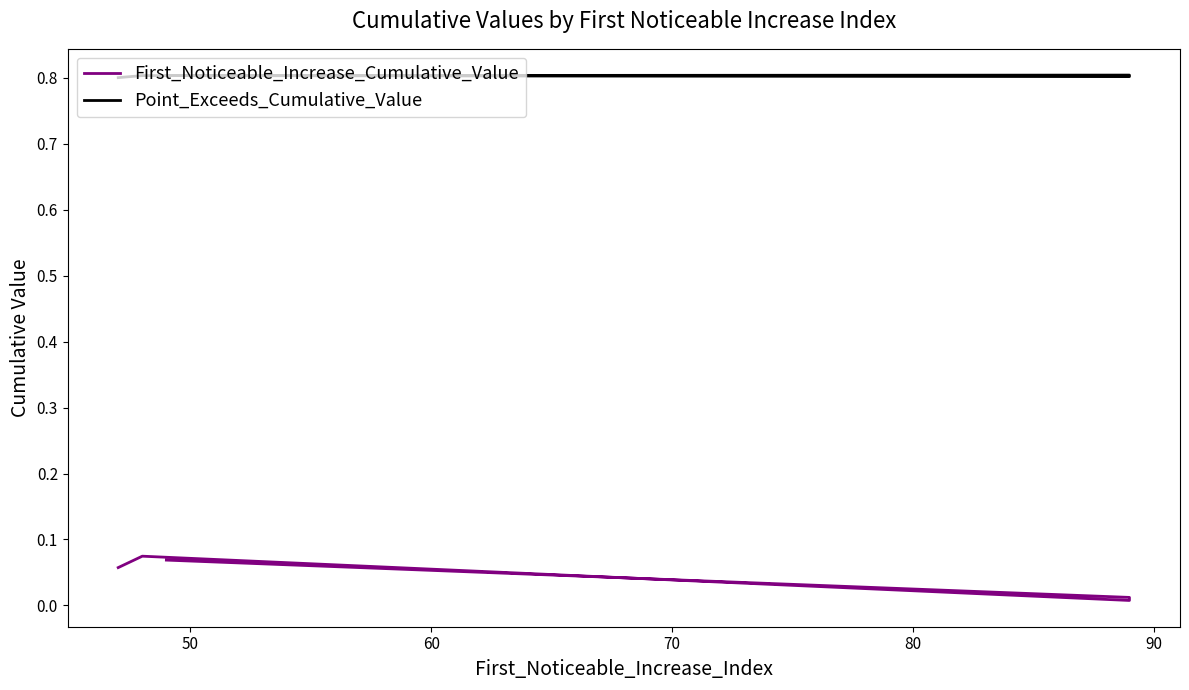

What is the minimum value for Point_Exceeds_Cumulative_Value?

0.8